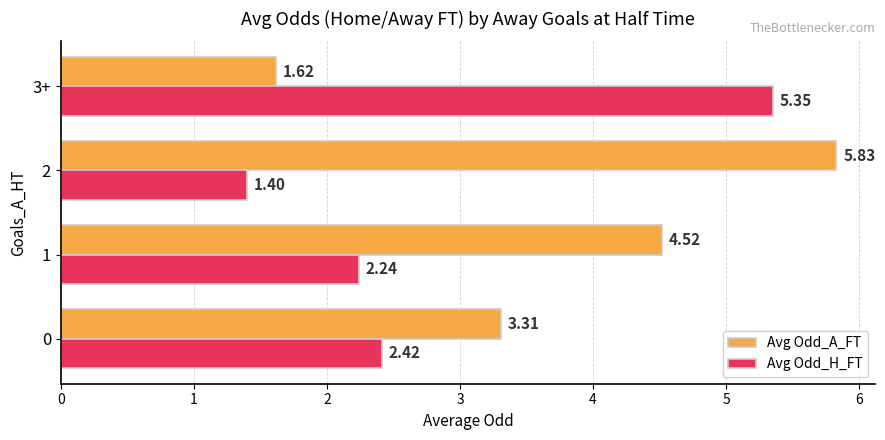

What is the average value of the Avg Odd_A_FT series?

3.8